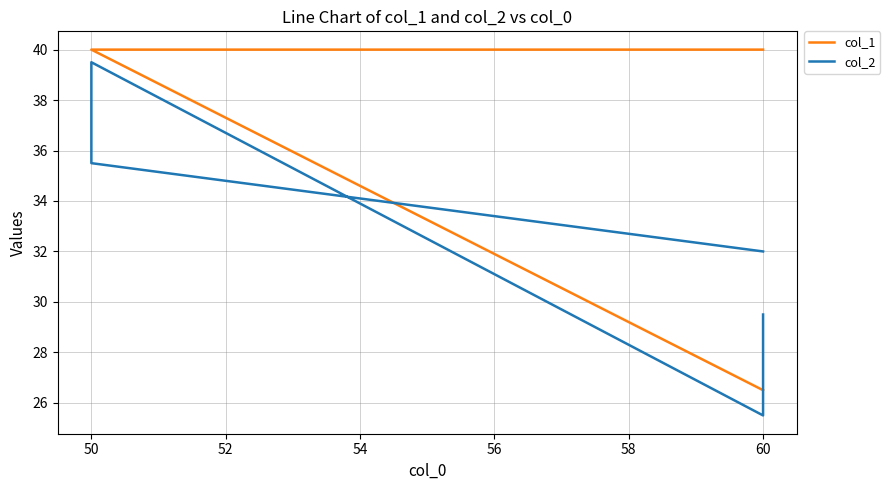

How many interior local valleys does the col_2 series have?

1